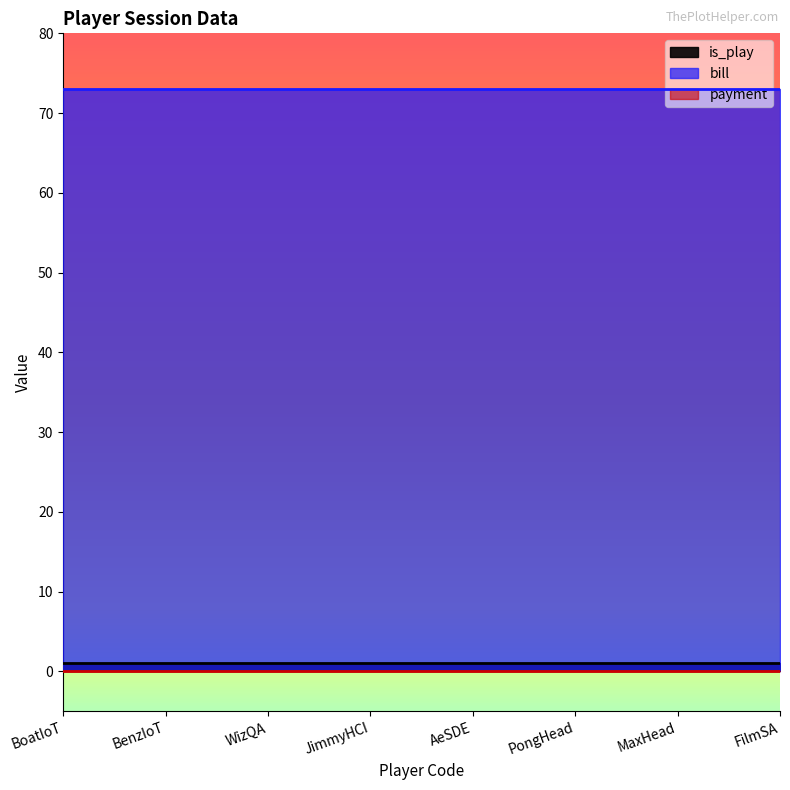

Reading left to right, what are all the values shown in this chart?

is_play: BoatIoT=1	BenzIoT=1	WizQA=1	JimmyHCI=1	AeSDE=1	PongHead=1	MaxHead=1	FilmSA=1
bill: BoatIoT=73	BenzIoT=73	WizQA=73	JimmyHCI=73	AeSDE=73	PongHead=73	MaxHead=73	FilmSA=73
payment: BoatIoT=0	BenzIoT=0	WizQA=0	JimmyHCI=0	AeSDE=0	PongHead=0	MaxHead=0	FilmSA=0